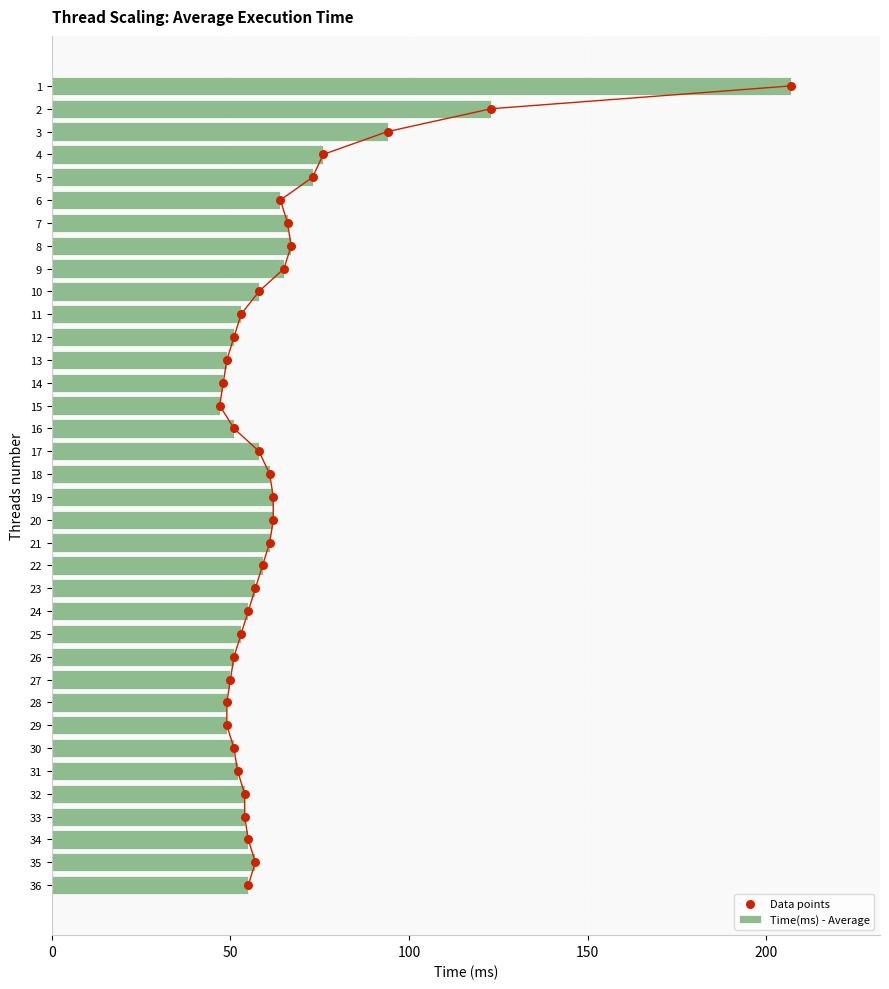

Which series contains the highest Y value?

Time(ms) - Average